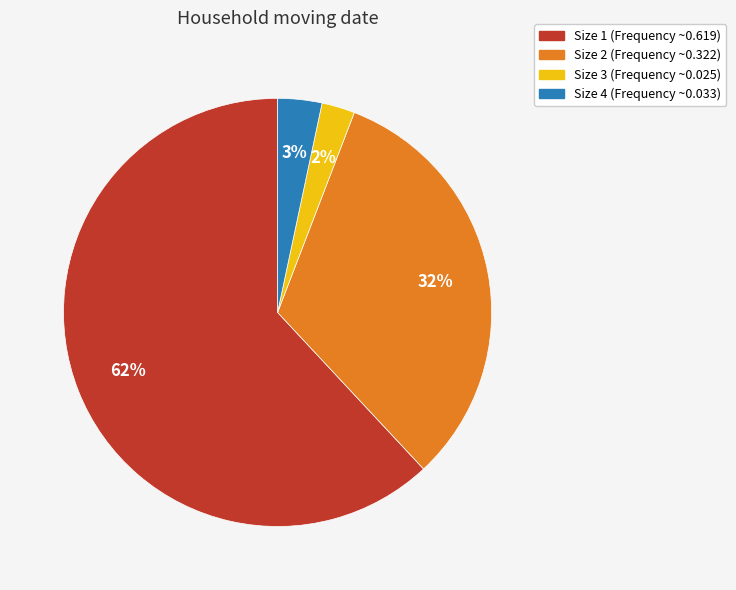

To the nearest percent, what is the average slice percentage?

25%